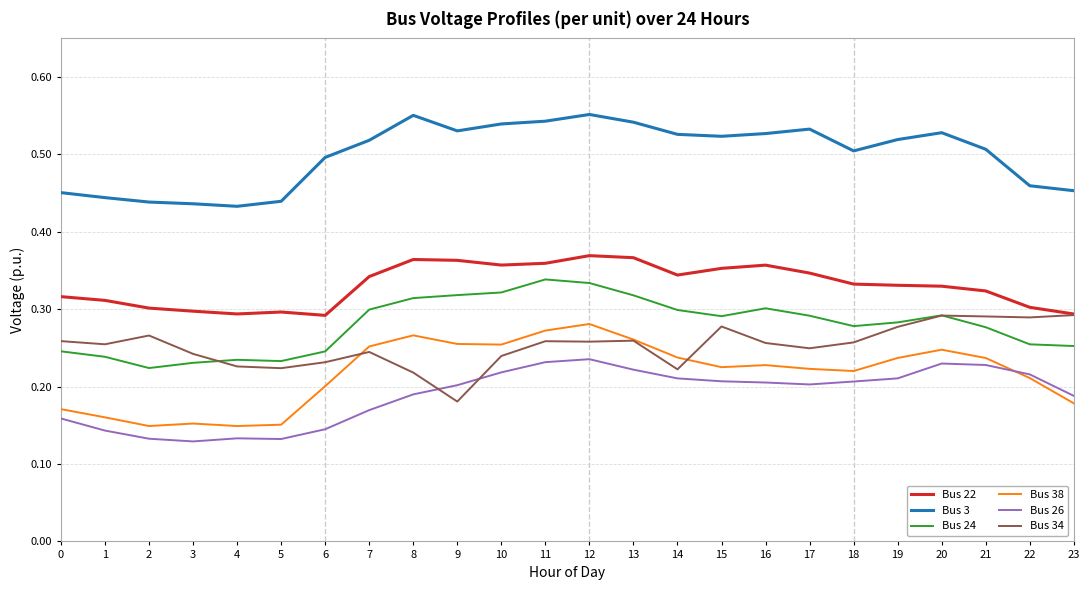

Is the value of Bus 24 at 20 greater than the value of Bus 22 at 9?

No